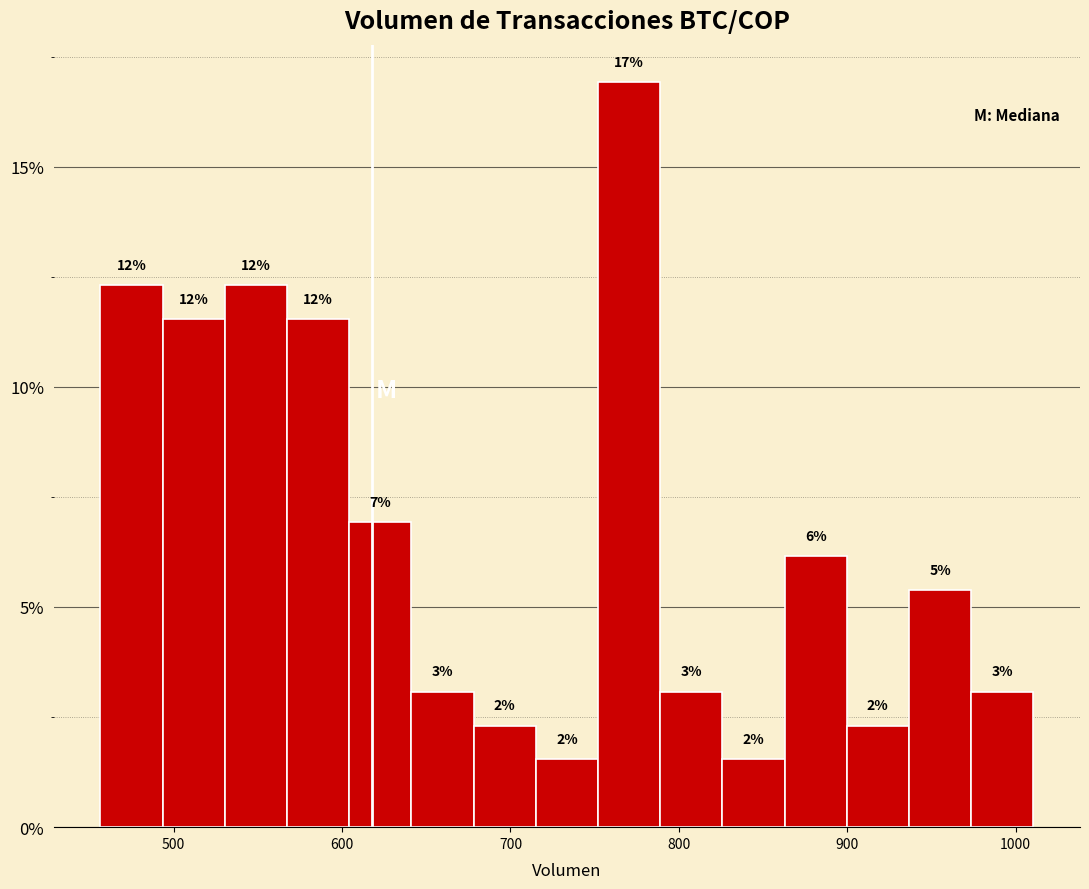

Around what value on the x-axis is the tallest bar? Give the approximate position of its centre, as read against the axis.

770